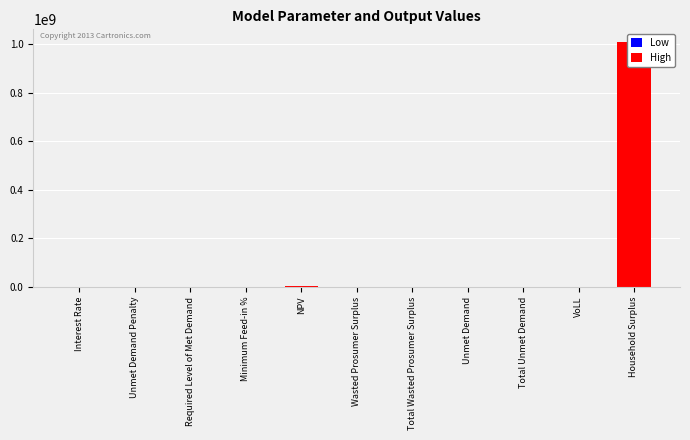

What is the difference between the maximum and minimum values?

1010080170.8